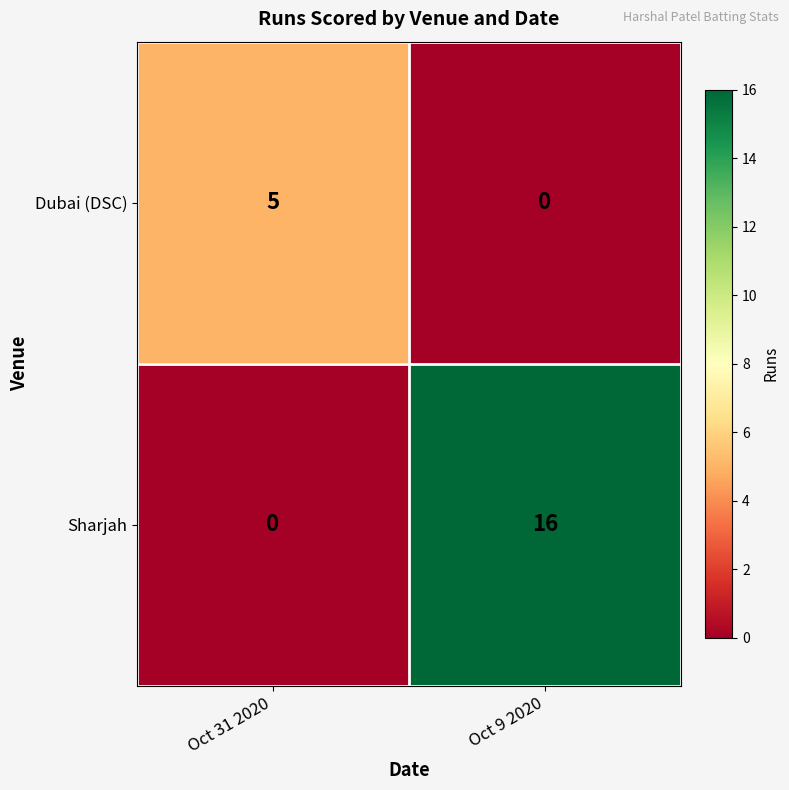

What is the greatest value displayed?

16